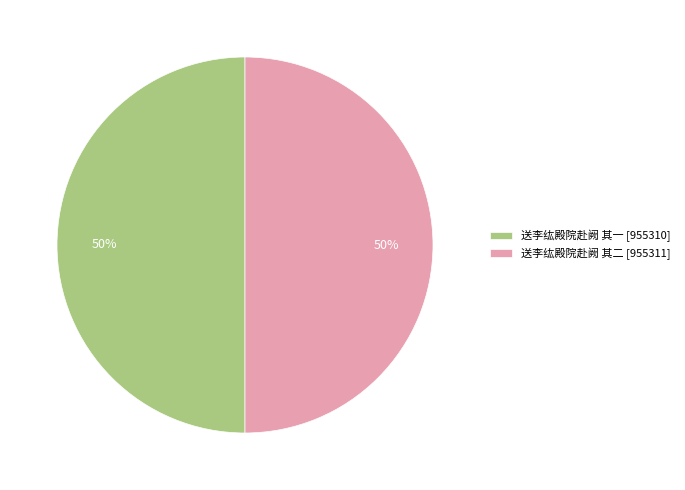

Approximately how many times larger is the value at 送李纮殿院赴阙 其一 [955310] compared to 送李纮殿院赴阙 其二 [955311]?

1.0